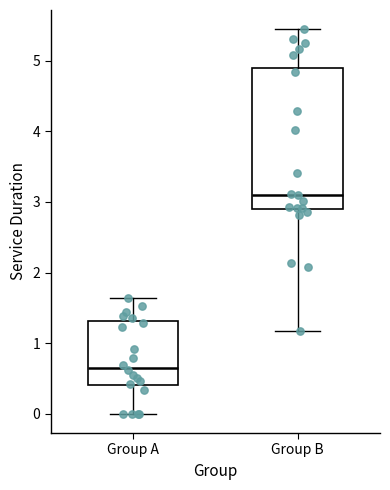

Where is the lower edge of the box for Group A on the y-axis? The values are not printed on the chart, so give them approximately, as read against the axis.

0.4